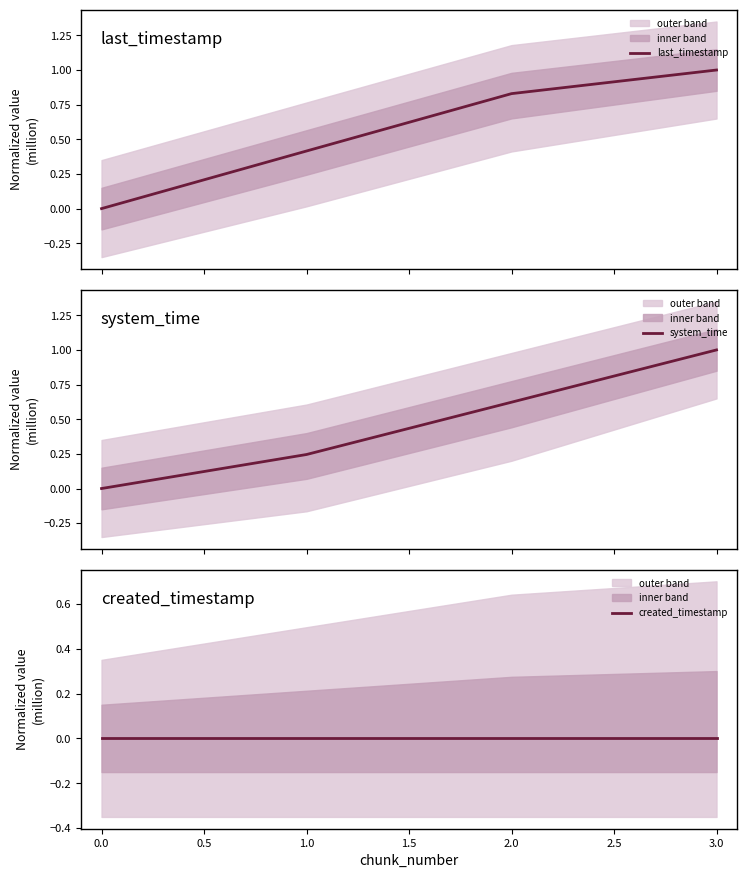

Which series has the largest total across all categories?

last_timestamp